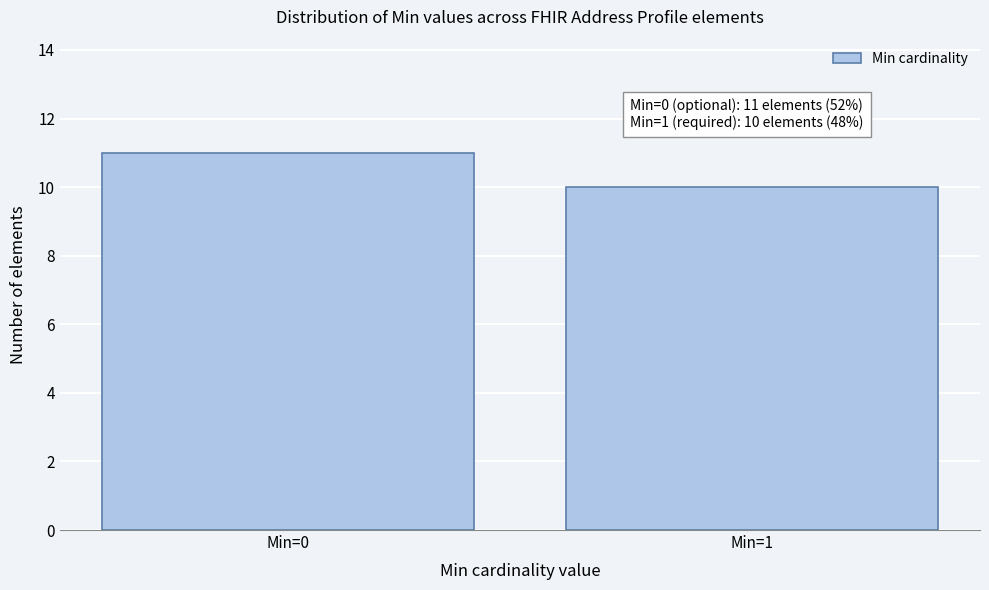

Reading left to right, transcribe all the data shown in this chart.

Min=0=11	Min=1=10